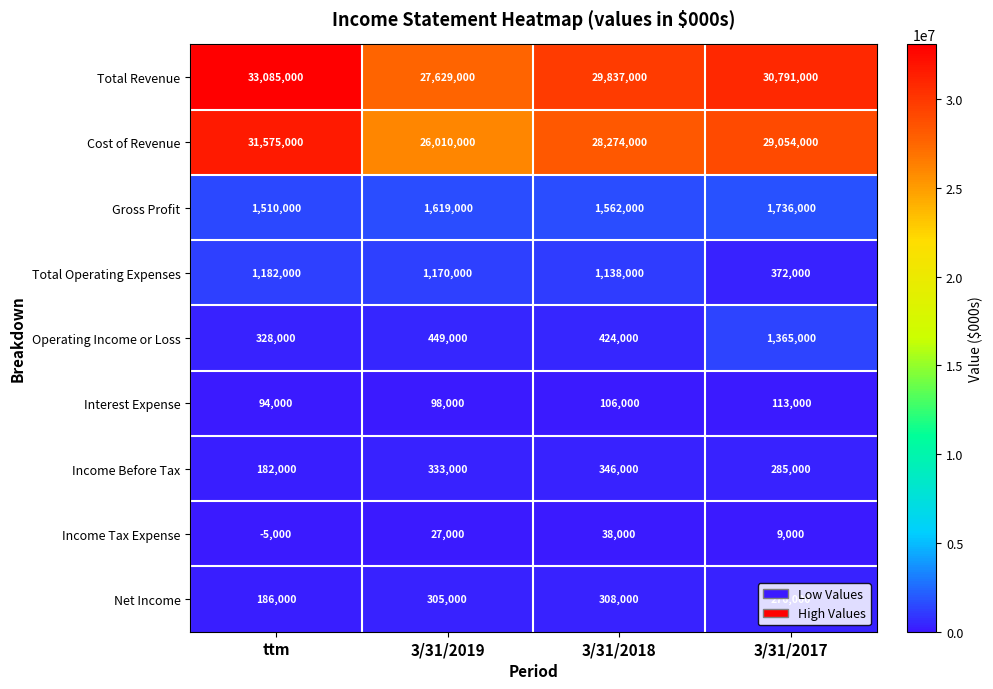

Which series has the largest total across all categories?

Total Revenue